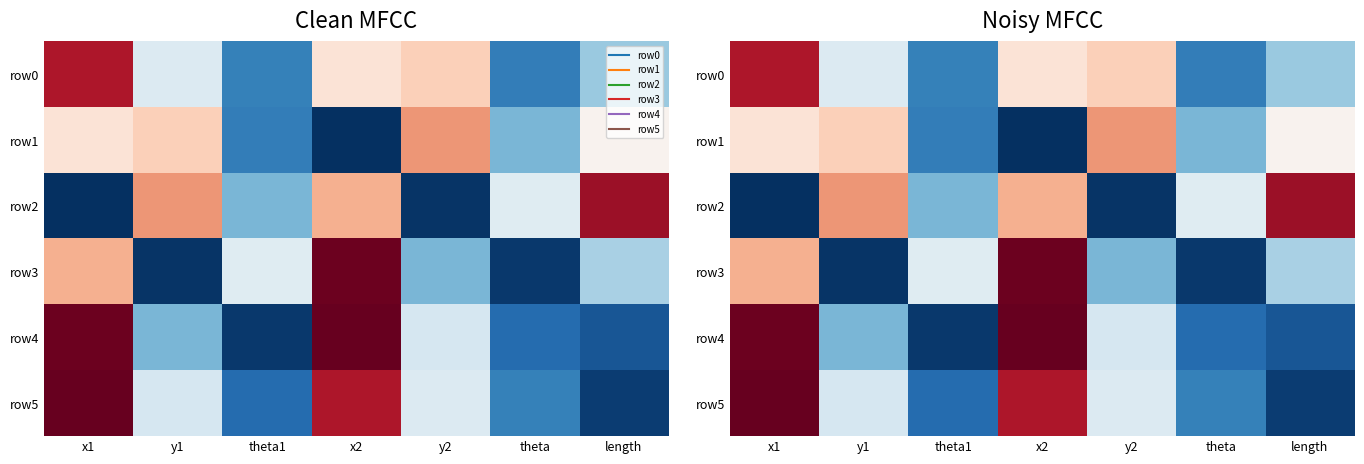

At which category is the sum across all series the highest?

x1